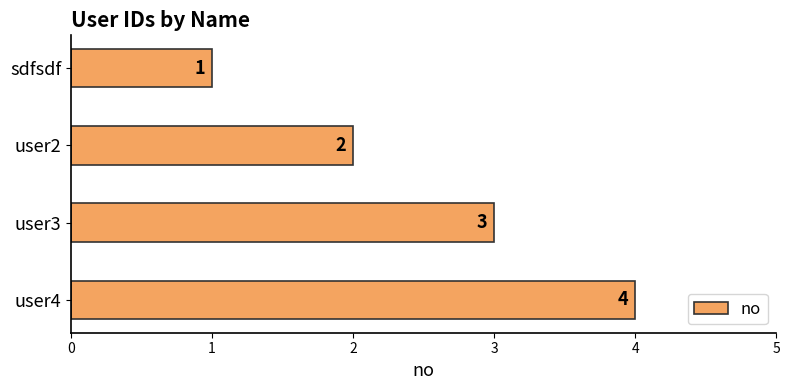

What is the difference between the maximum and minimum values?

3